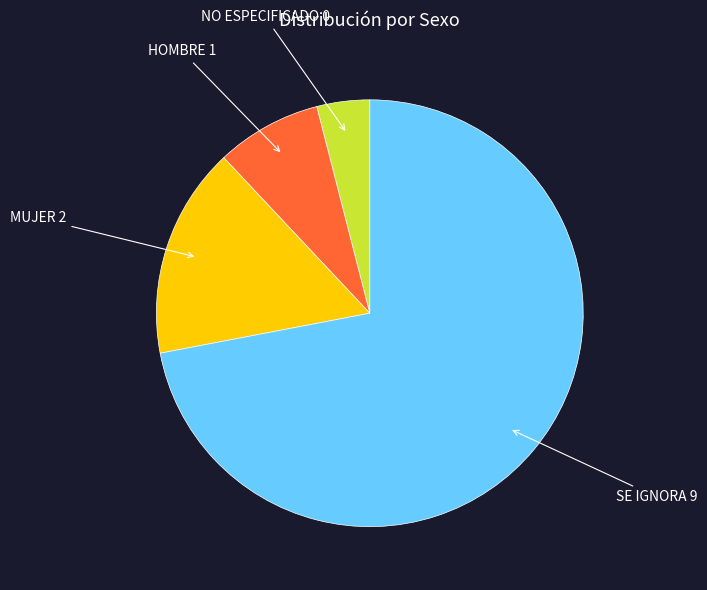

Does any single category account for the majority?

Yes